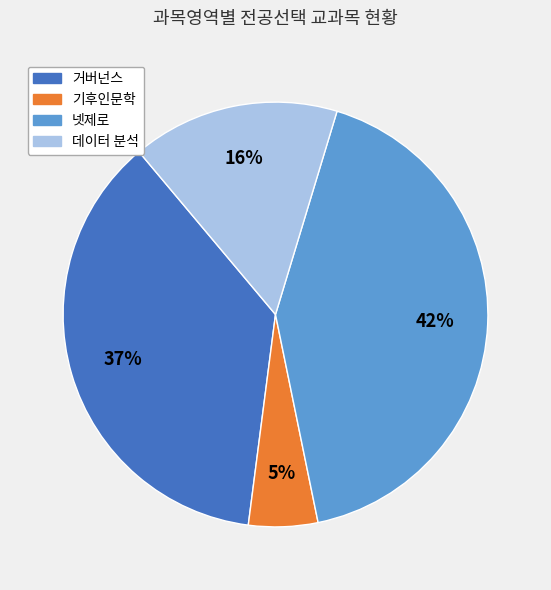

Is there a majority slice in this chart?

No